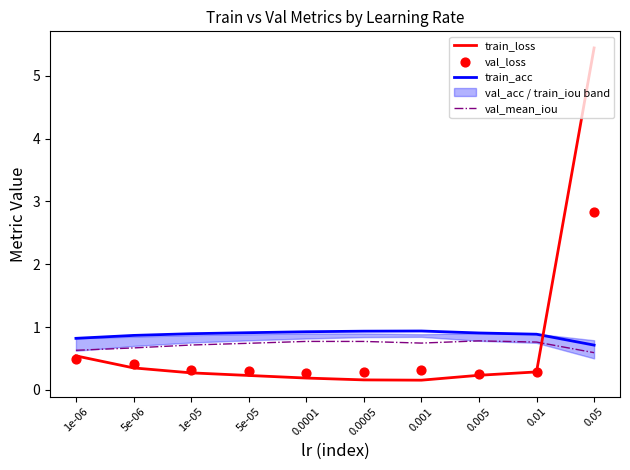

At how many categories does at least one series exceed 5?

1